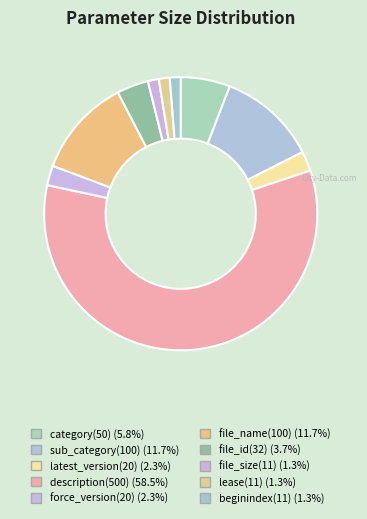

How many segments does this pie chart have?

10